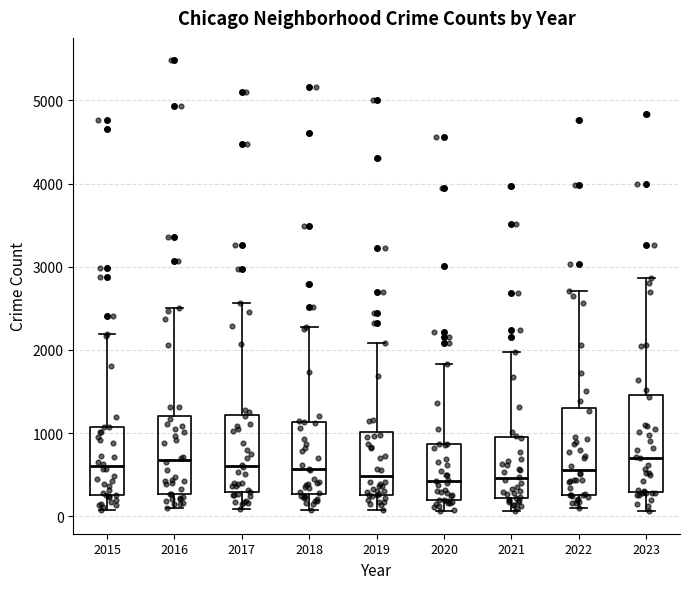

Which box is the tallest, from its lower edge to its upper edge?

2023